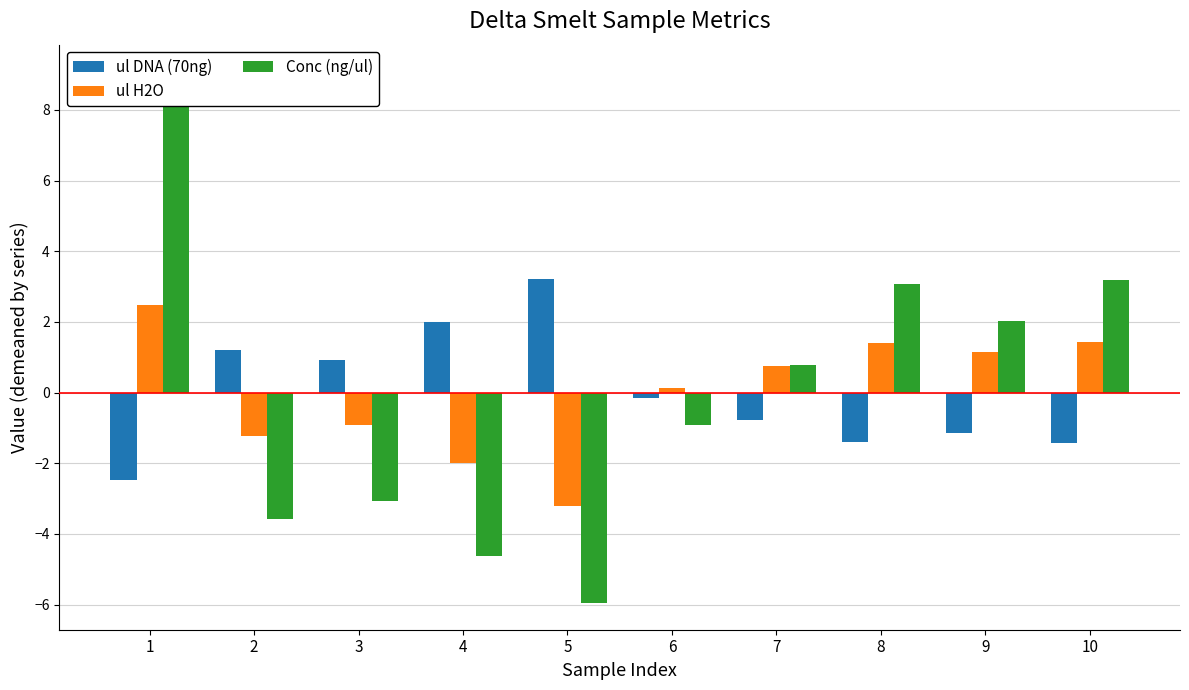

At which label is Conc (ng/ul) closest to 1?

7